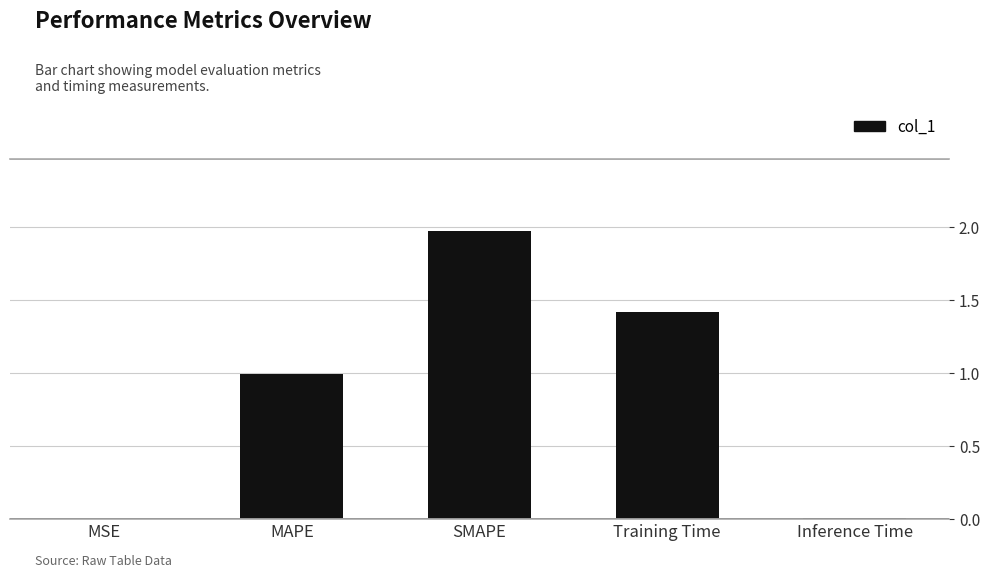

Between MAPE and MSE, which is larger?

MAPE